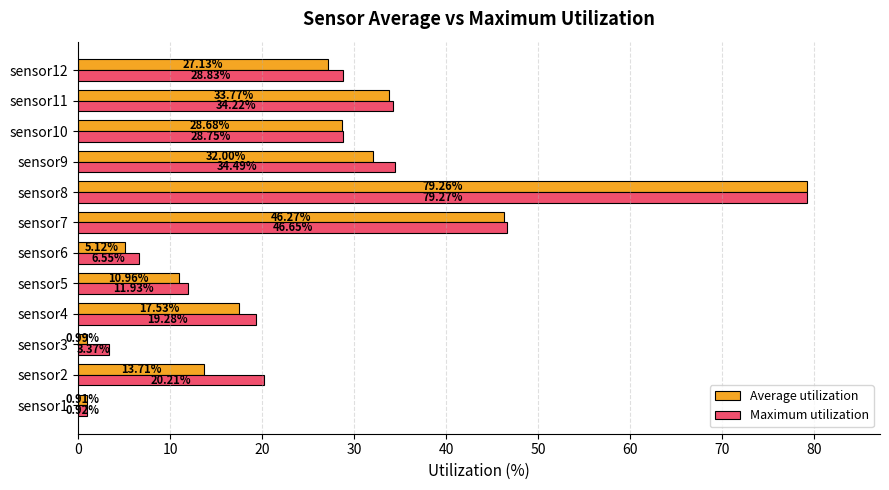

What are all the series names shown in the legend?

Average utilization, Maximum utilization